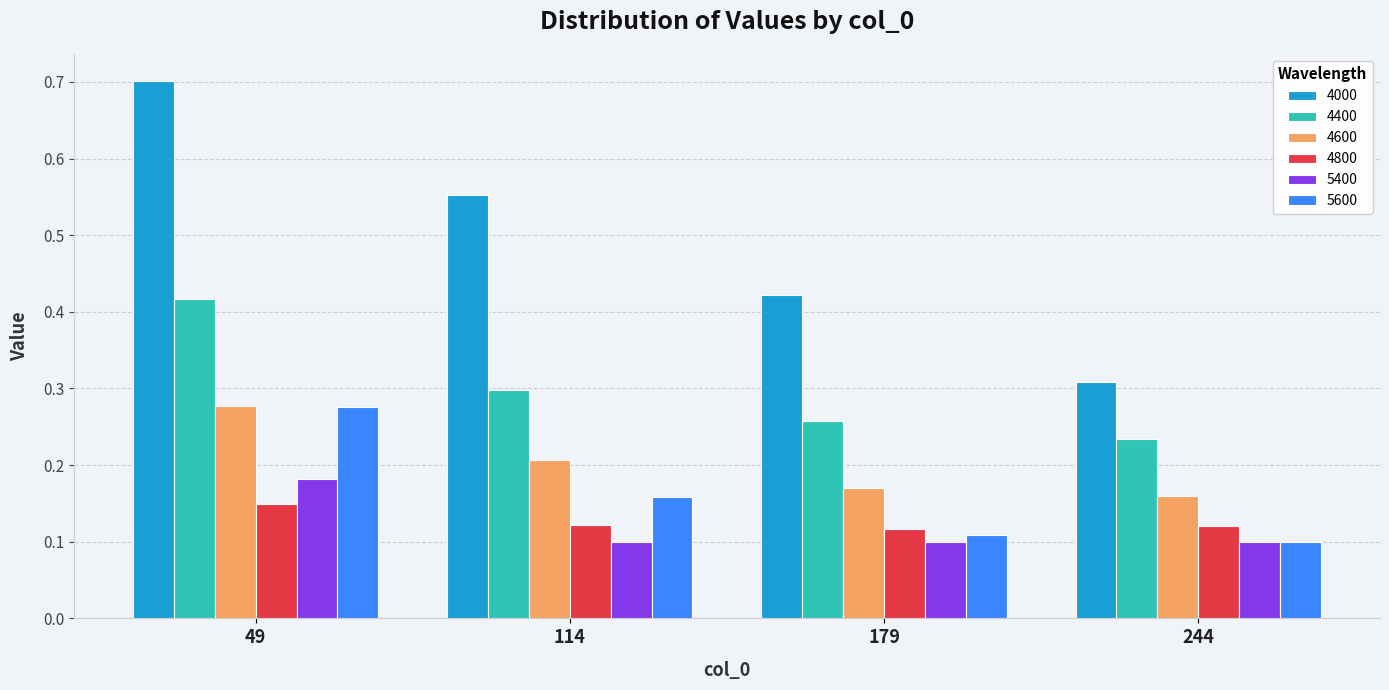

List the labels in order of 4600 value, smallest first.

244, 179, 114, 49